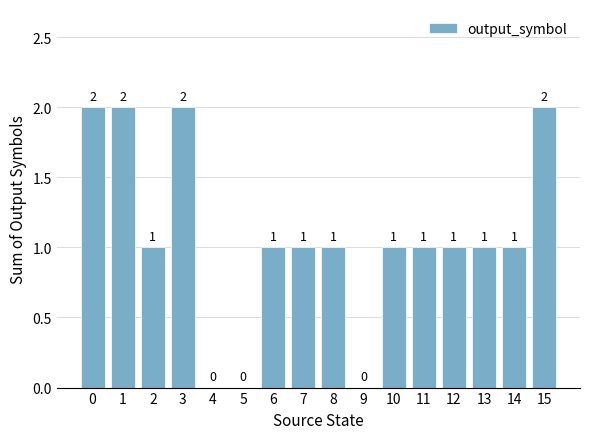

The chart shows a value of 0 at 4. True or false?

True